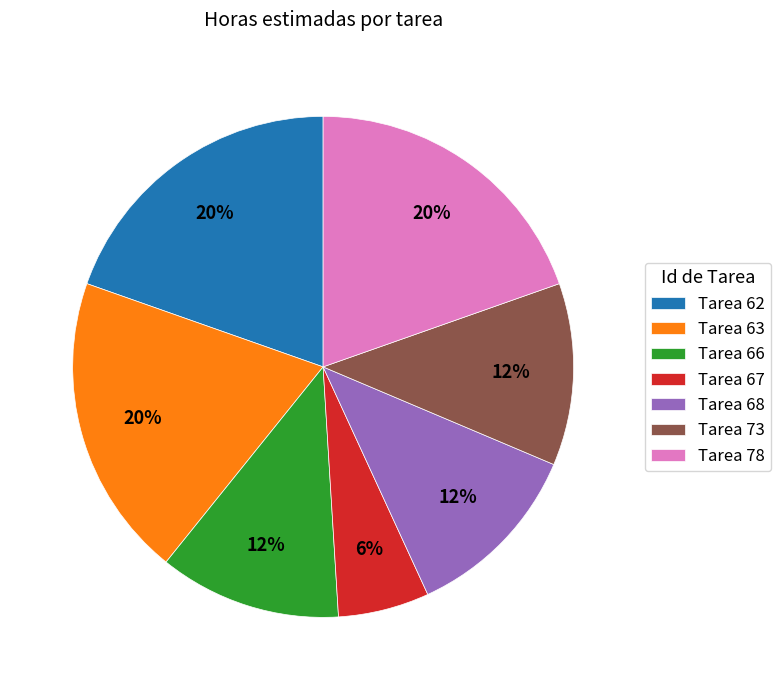

To the nearest percent, what is the average slice percentage?

14%